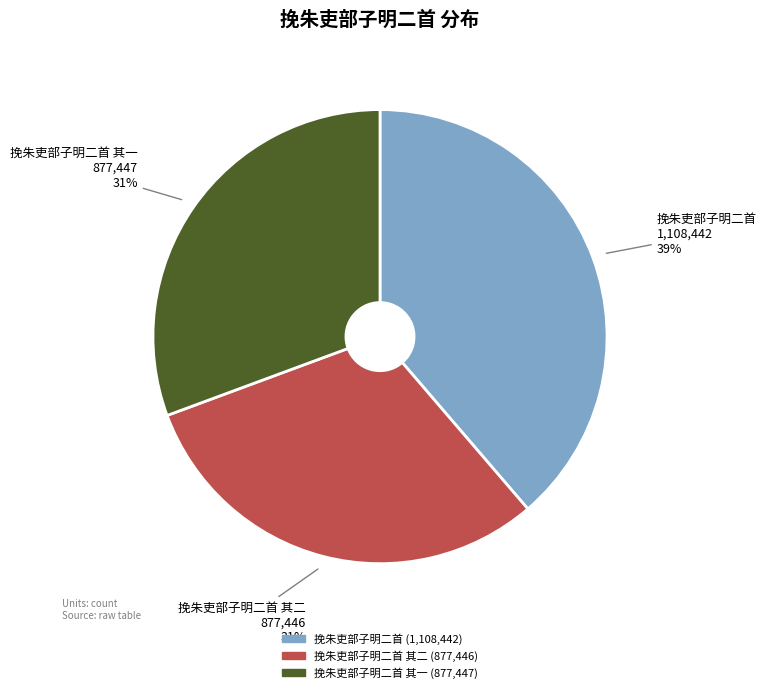

How many slices are in this pie chart?

3